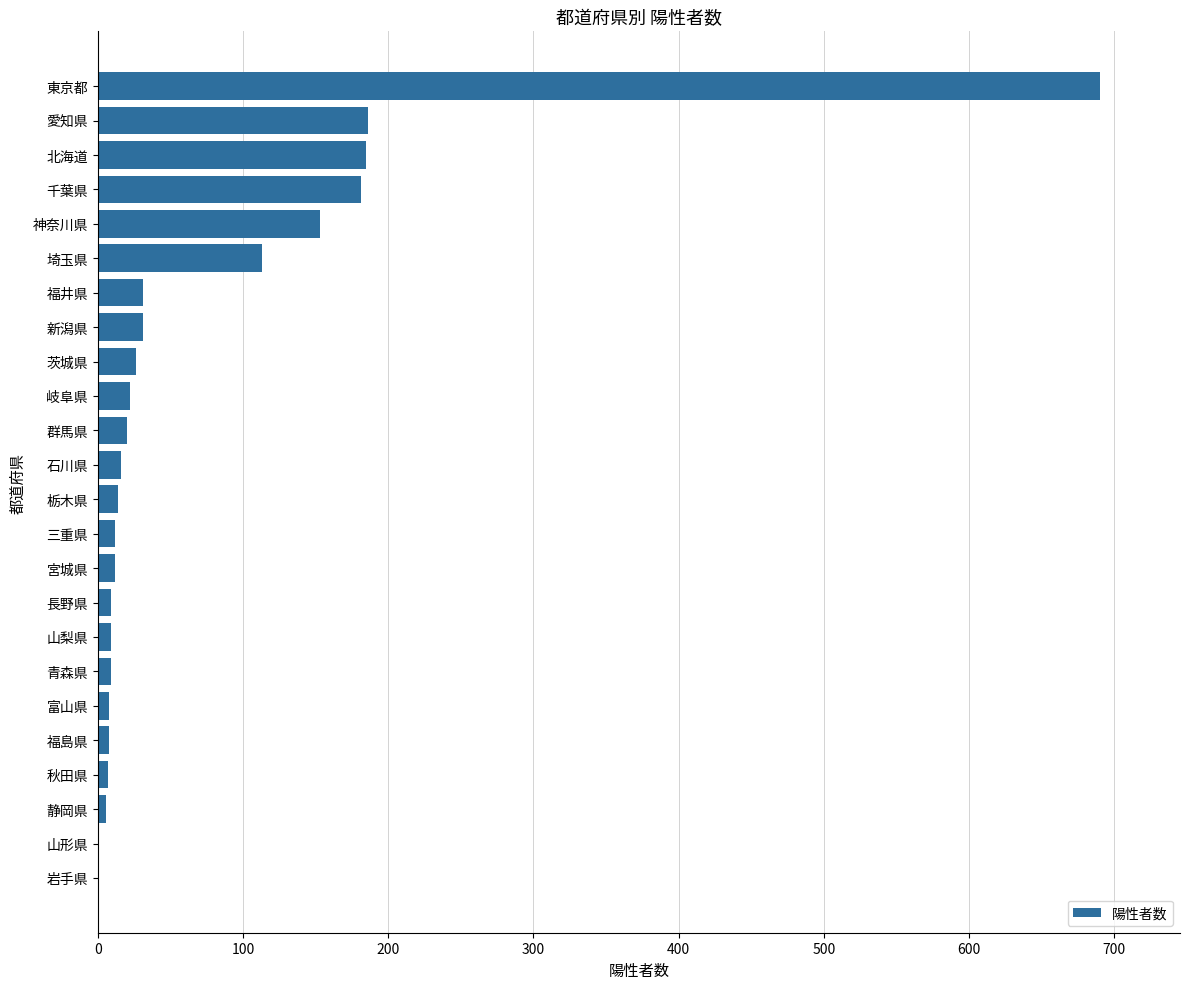

Read the value at 北海道, to the nearest 100.

200